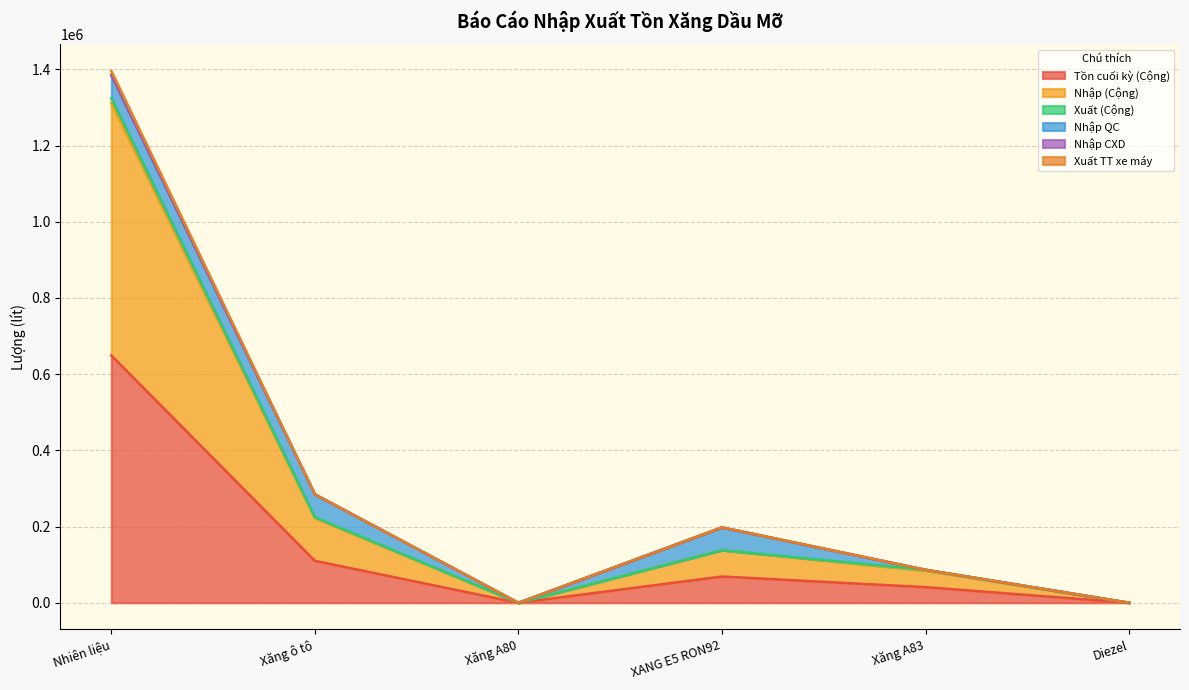

List the labels in order of Tồn cuối kỳ (Cộng) value, largest first.

Nhiên liệu, Xăng ô tô, XANG E5 RON92, Xăng A83, Diezel, Xăng A80